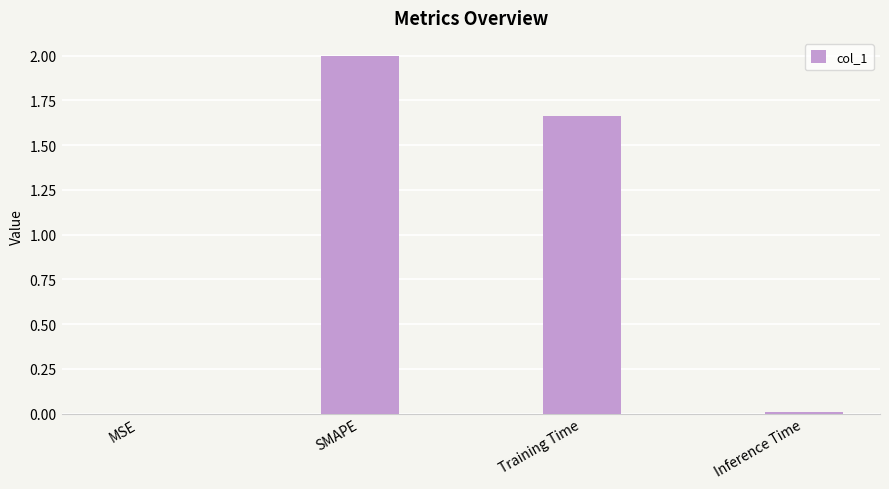

Is it true that the value at SMAPE is 2.6?

False